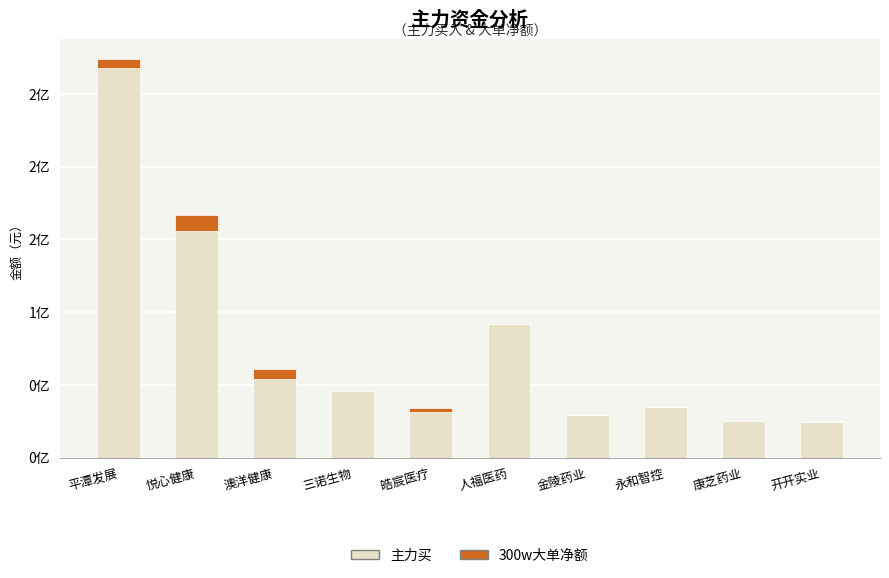

Which series has the widest spread of values?

主力买